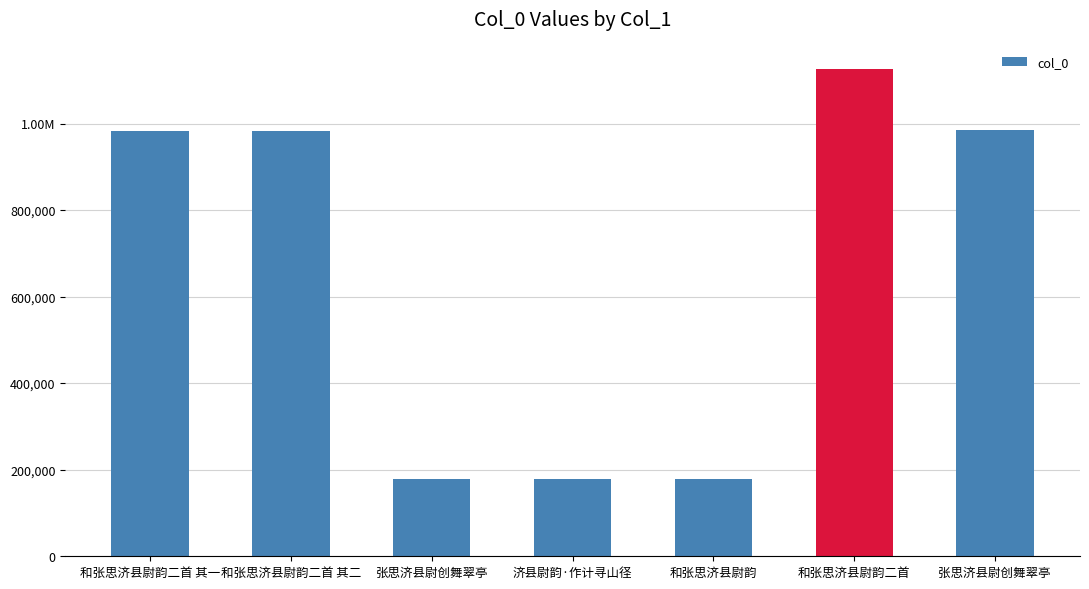

Is it true that the value at 济县尉韵·作计寻山径 is 179578?

True